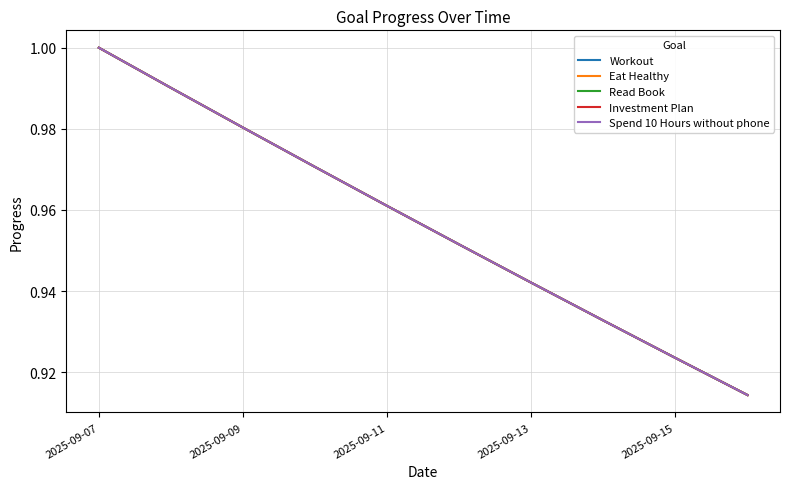

At how many categories does at least one series exceed 0?

10